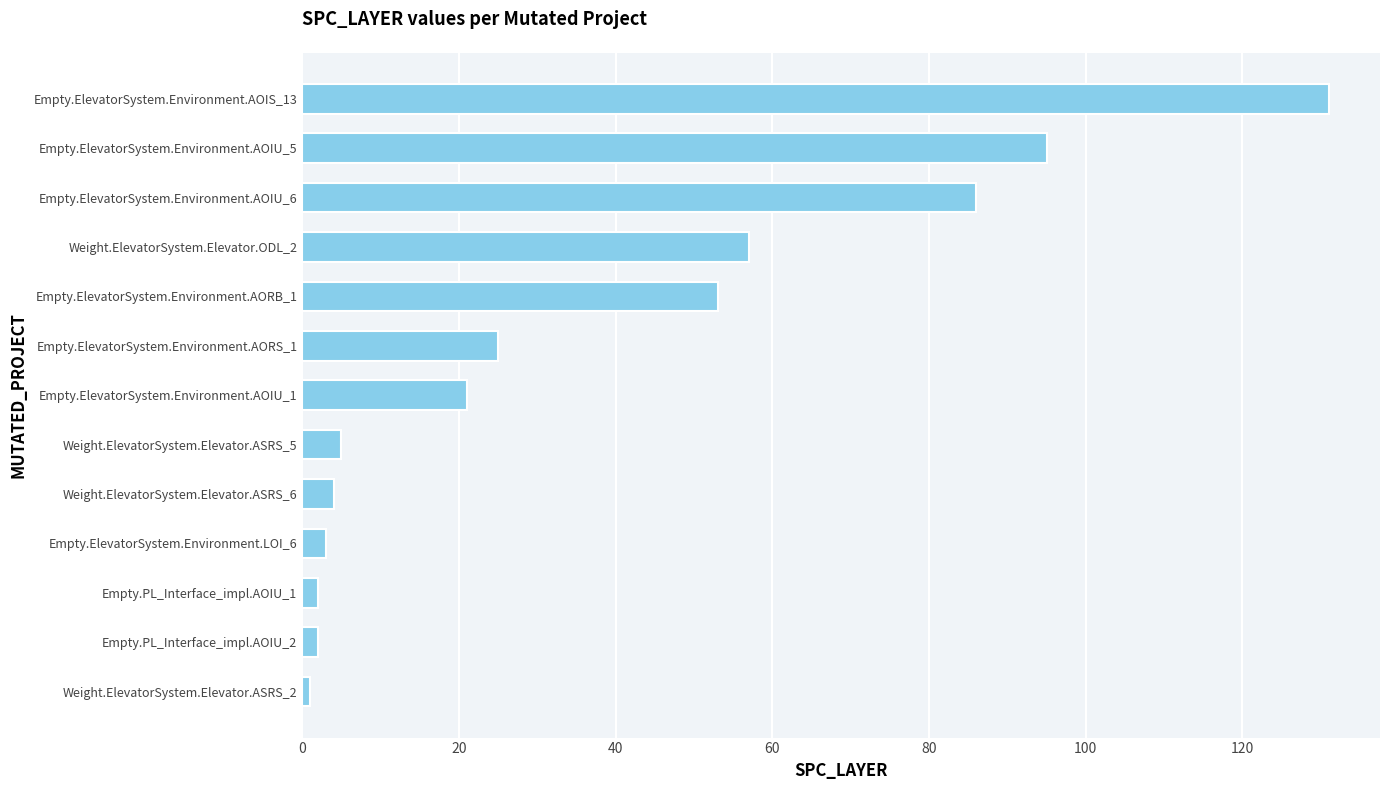

How many series are shown in this chart?

1